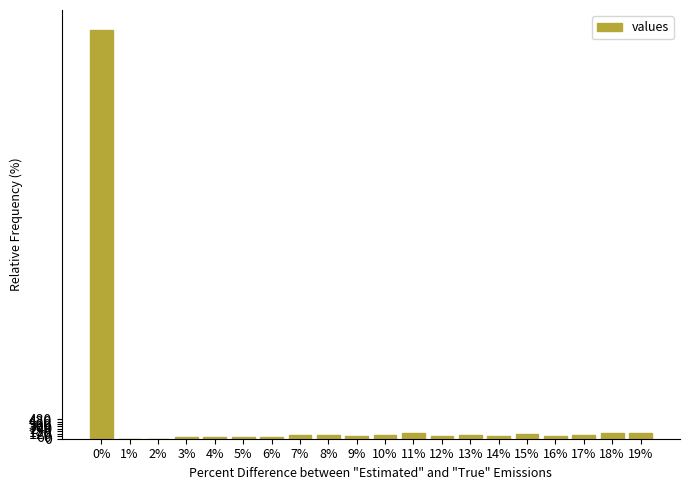

What is the greatest value displayed?

10000